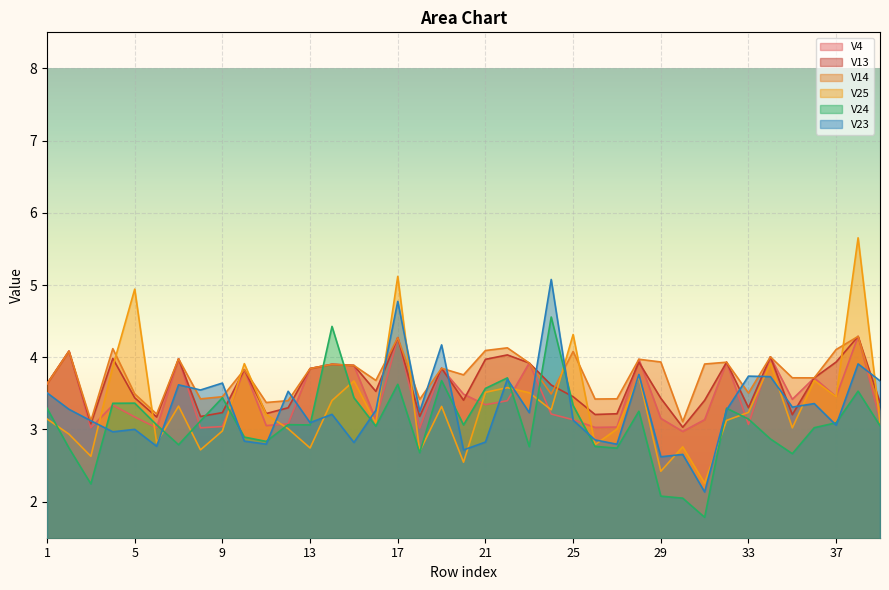

True or false: V14 has a value of 5.4 at 37.

False